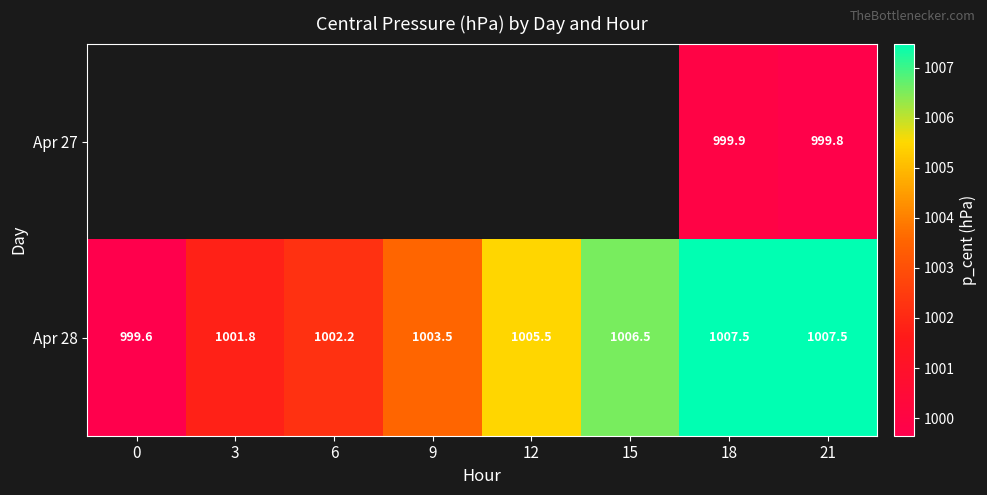

Is the value of Apr 28 at 3 greater than the value of Apr 27 at 18?

Yes